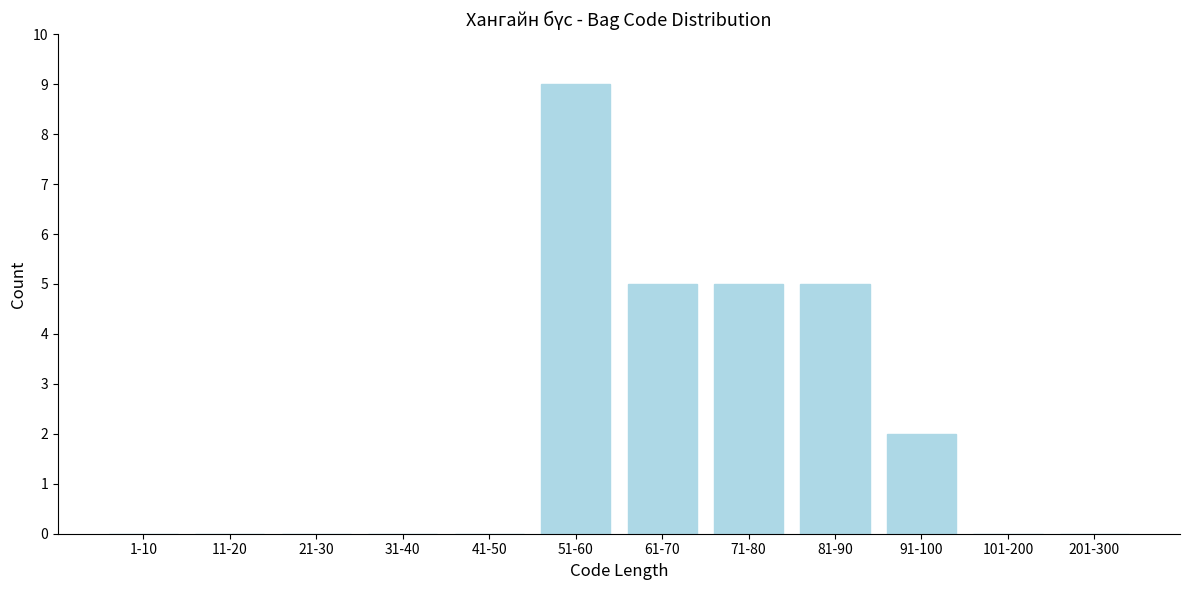

Reading left to right, what are all the values shown in this chart?

1-10=0	11-20=0	21-30=0	31-40=0	41-50=0	51-60=9	61-70=5	71-80=5	81-90=5	91-100=2	101-200=0	201-300=0